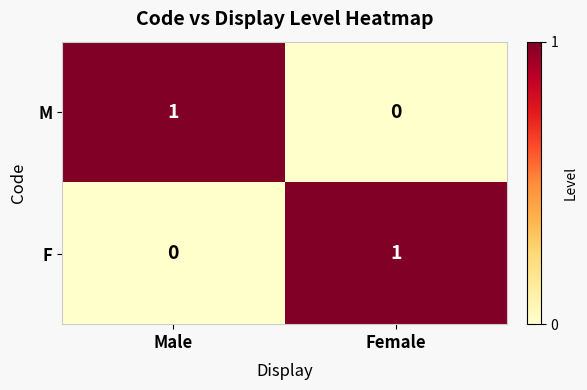

At which label does F reach its minimum?

Male